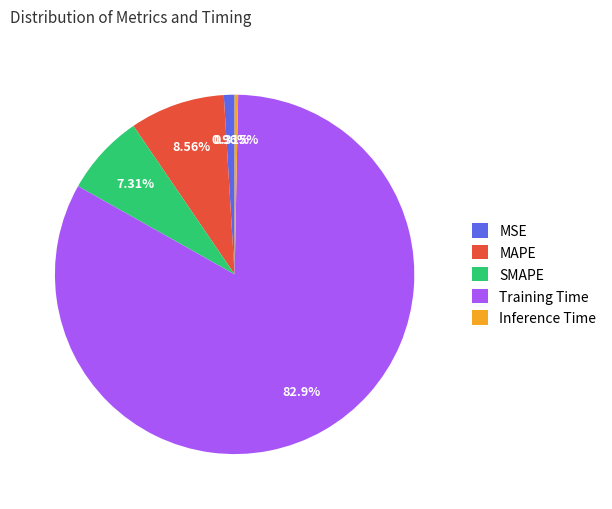

Combined, do MAPE and Inference Time account for over 50%?

No